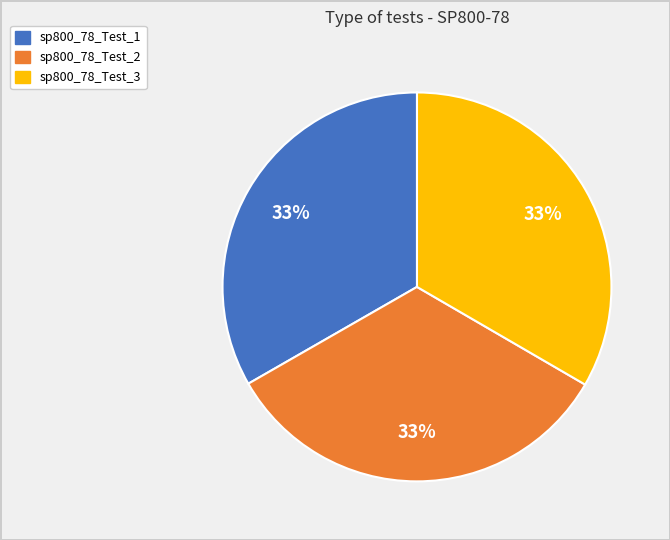

Is it true that sp800_78_Test_1 is 42% of the pie?

False